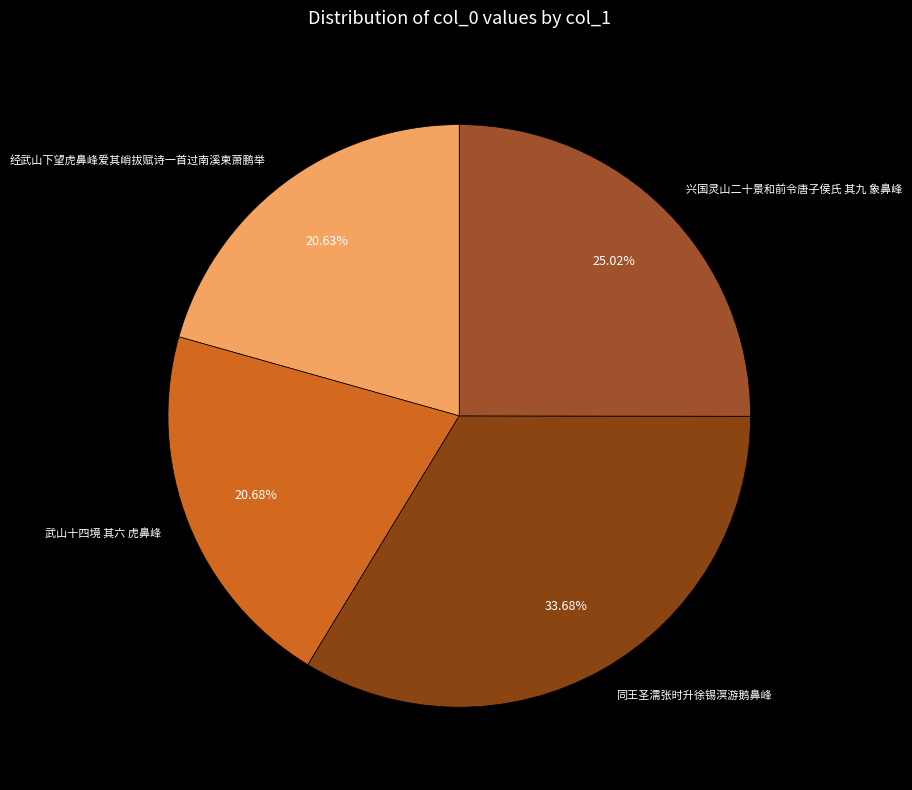

Does 同王圣濡张时升徐锡溟游鹅鼻峰 represent more than half of the total?

No